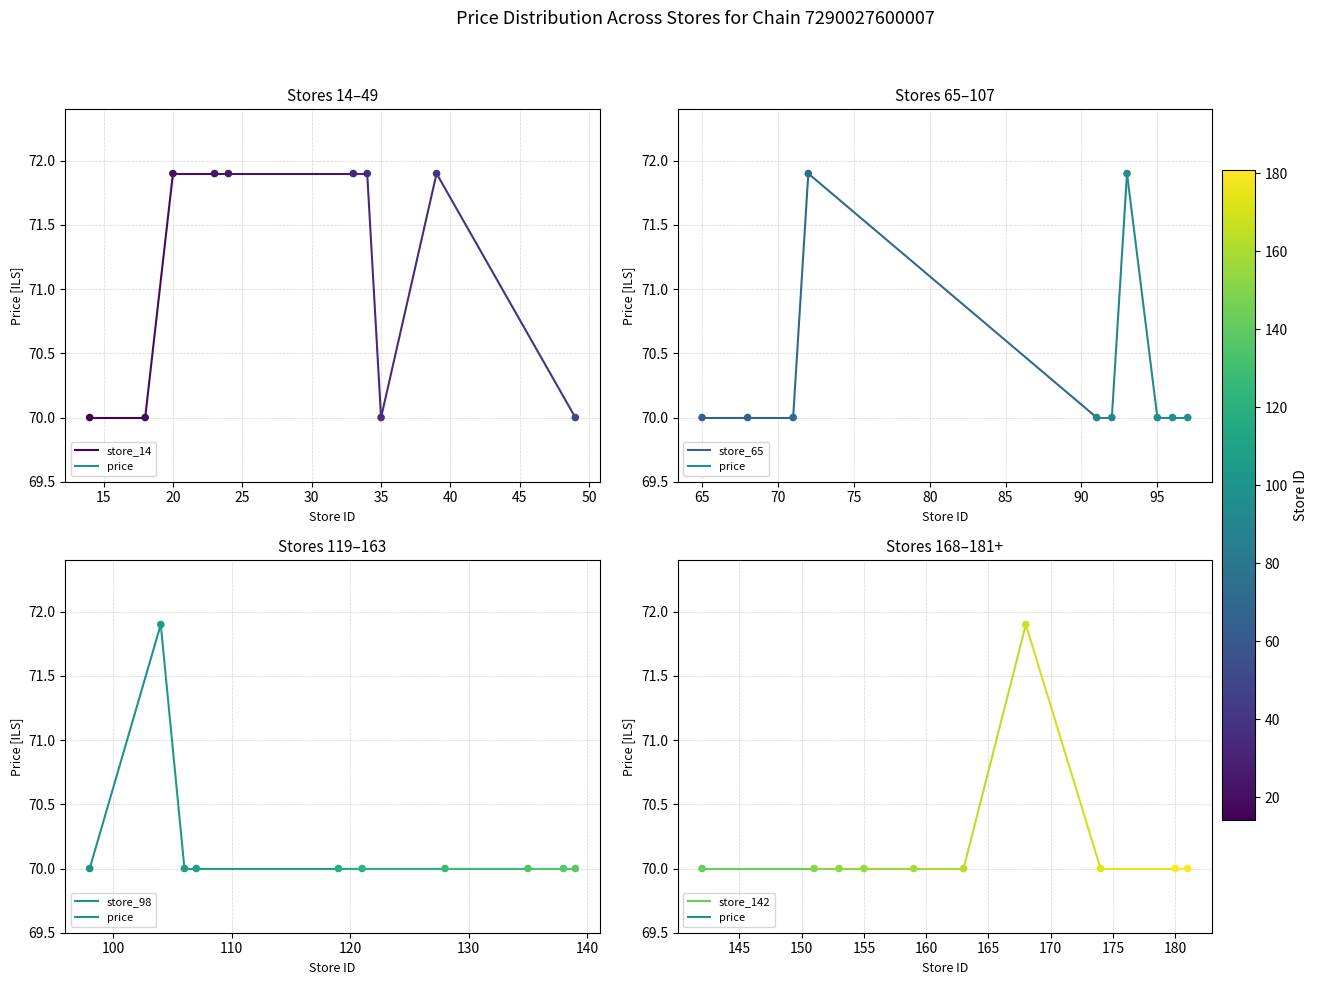

Which series contains the highest Y value?

store_98